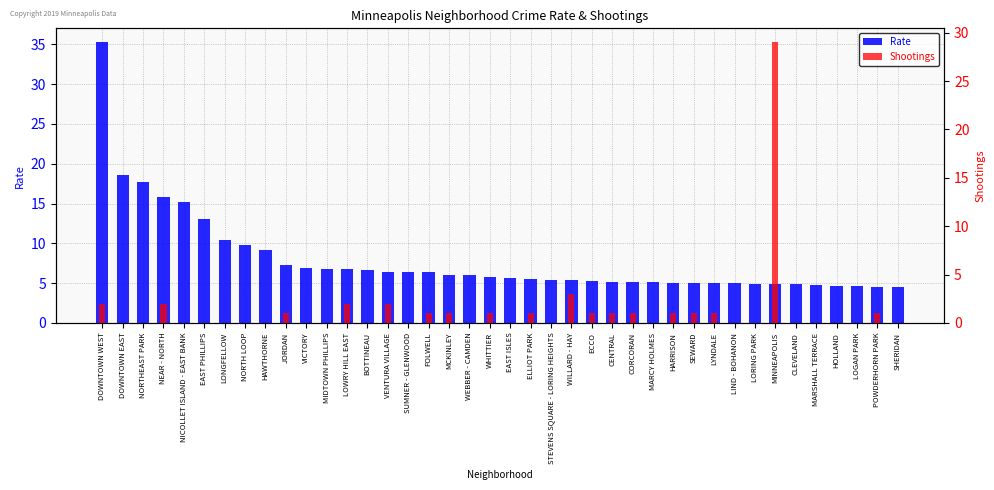

Rank the series by their average value, from highest to lowest.

Rate, Shootings